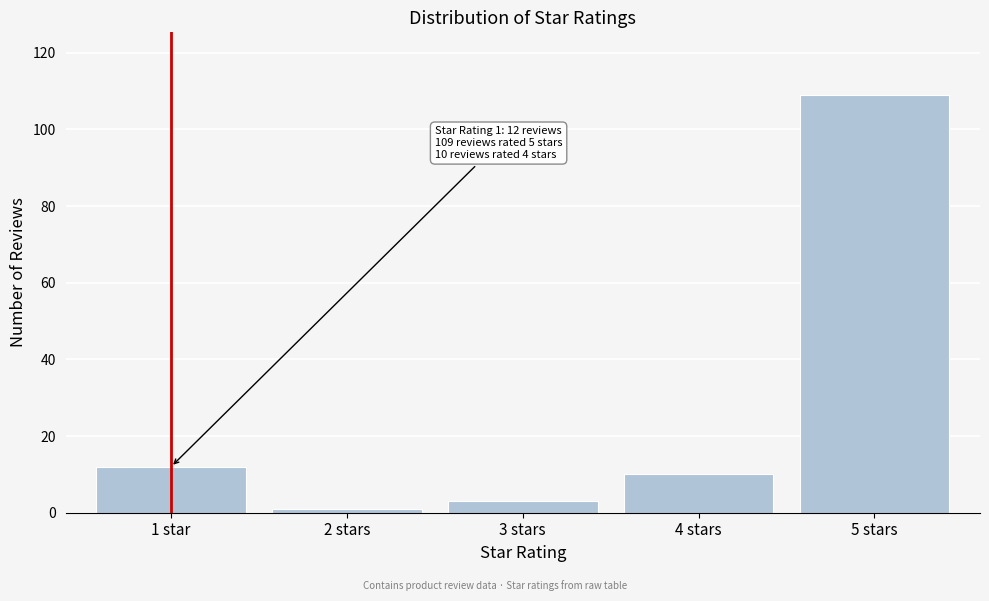

Reading left to right, what are all the values shown in this chart?

1 star=12	2 stars=1	3 stars=3	4 stars=10	5 stars=109